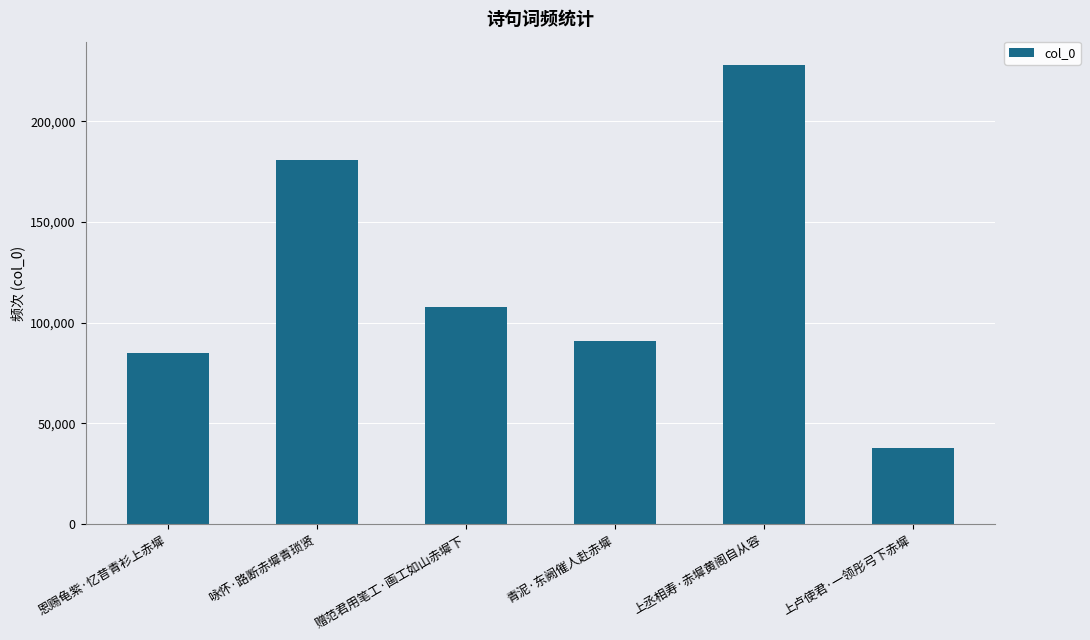

What is the minimum value shown in the chart?

37715